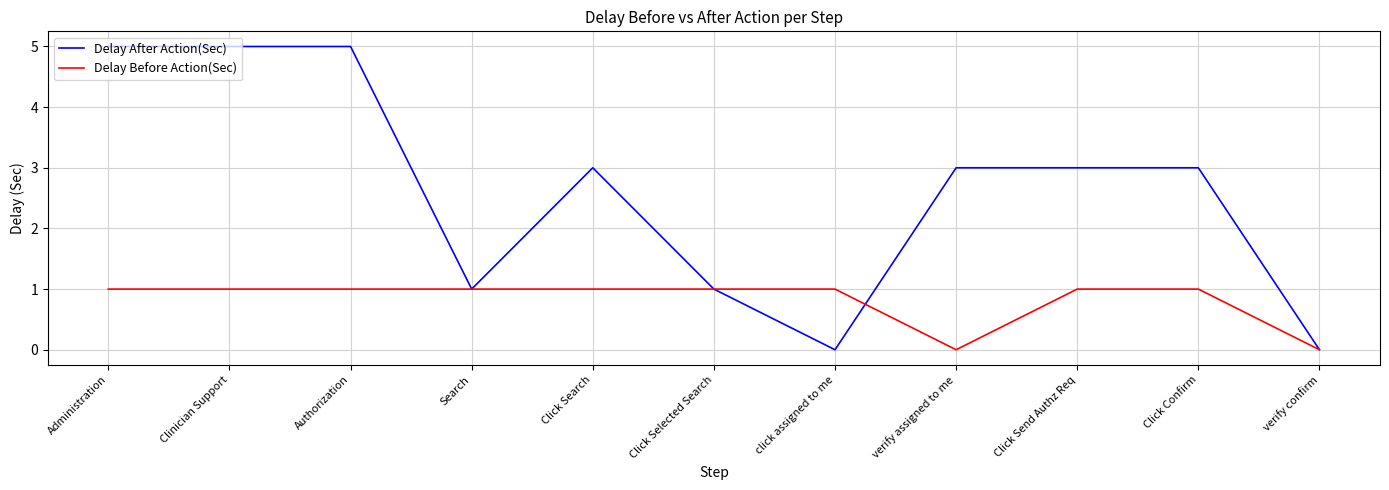

True or false: Delay Before Action(Sec) and Delay After Action(Sec) intersect in this chart.

True